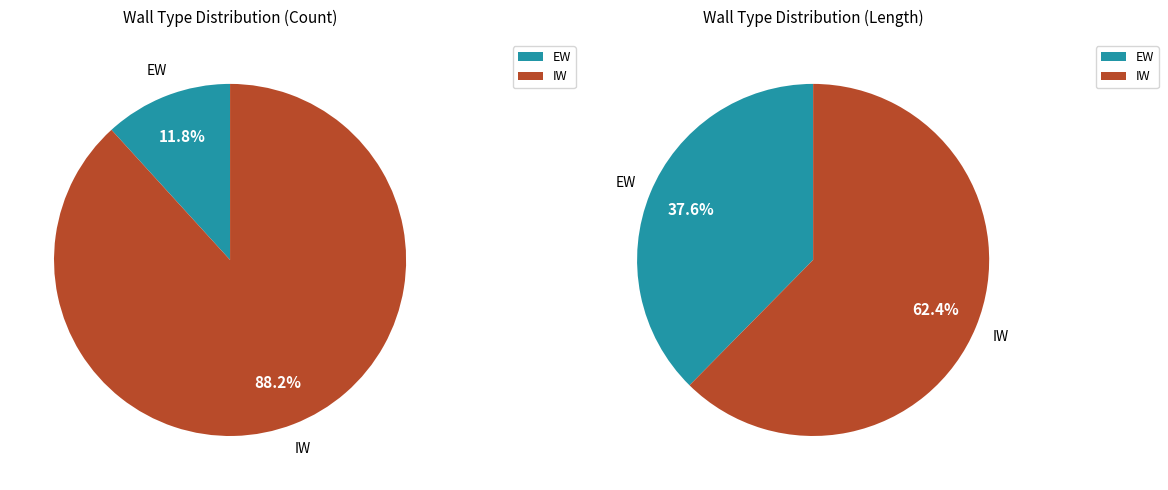

What is the smallest slice in the pie chart?

EW